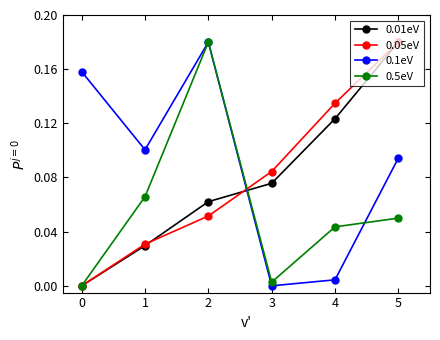

Does the chart have visible grid lines?

No